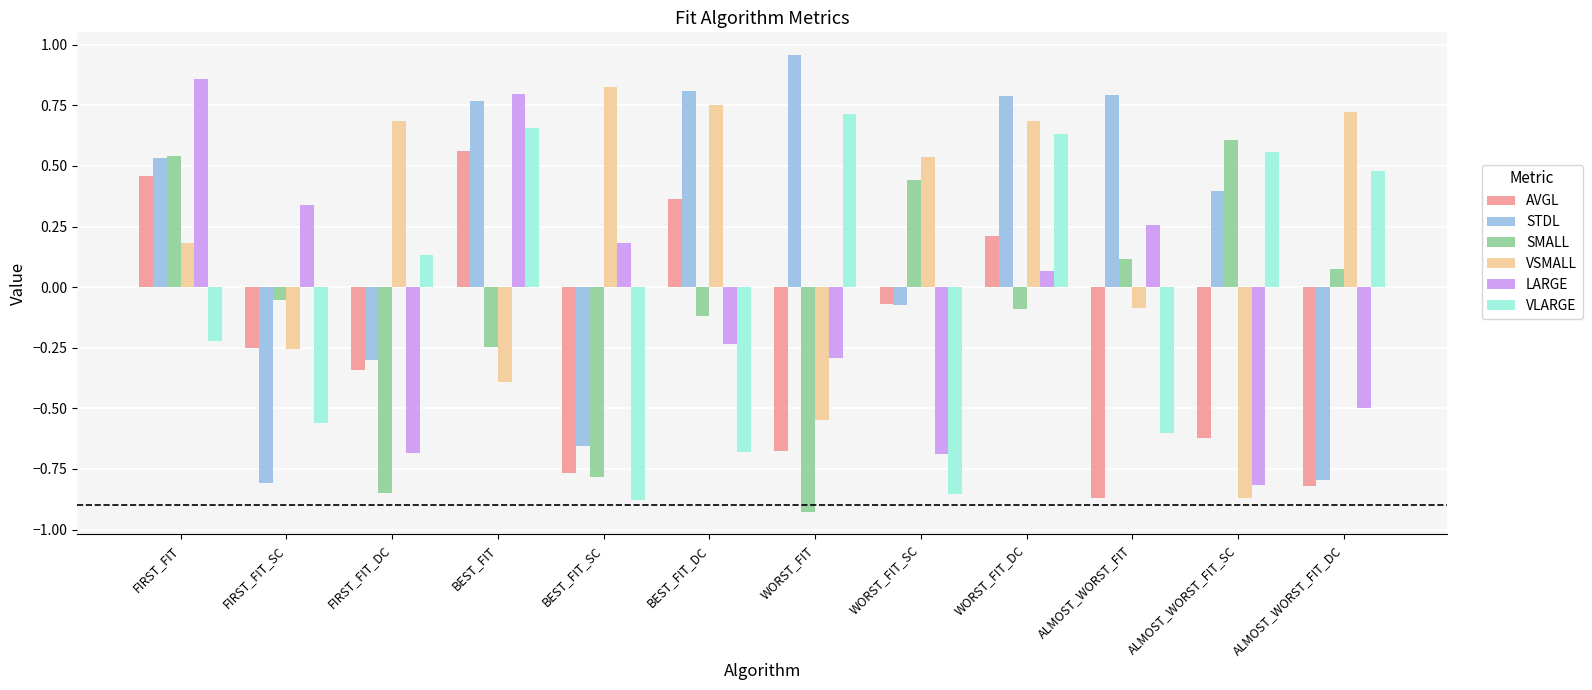

The value of SMALL at WORST_FIT_DC is -0.1. True or false?

True